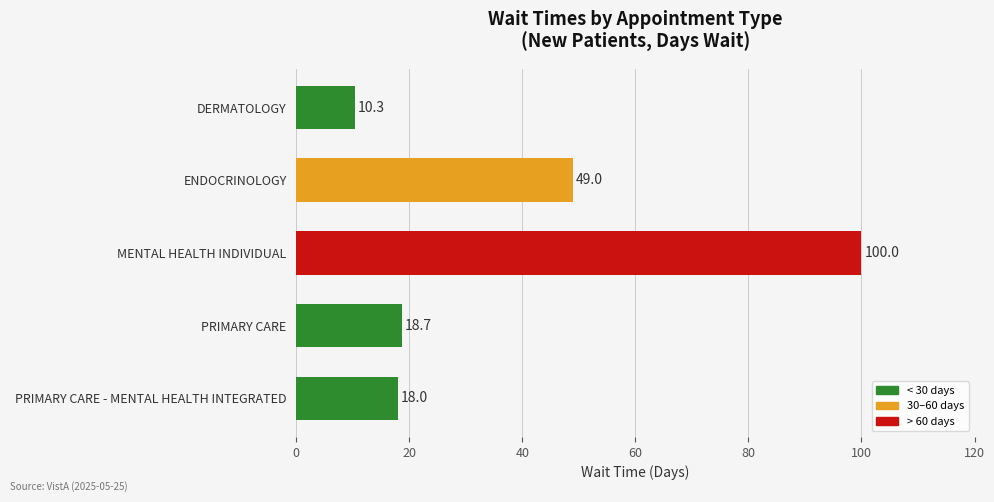

True or false: the data shows 6.1 at DERMATOLOGY.

False